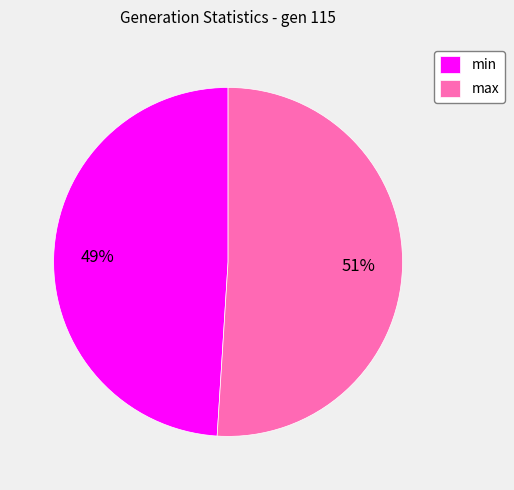

Is it true that min is 36% of the pie?

False